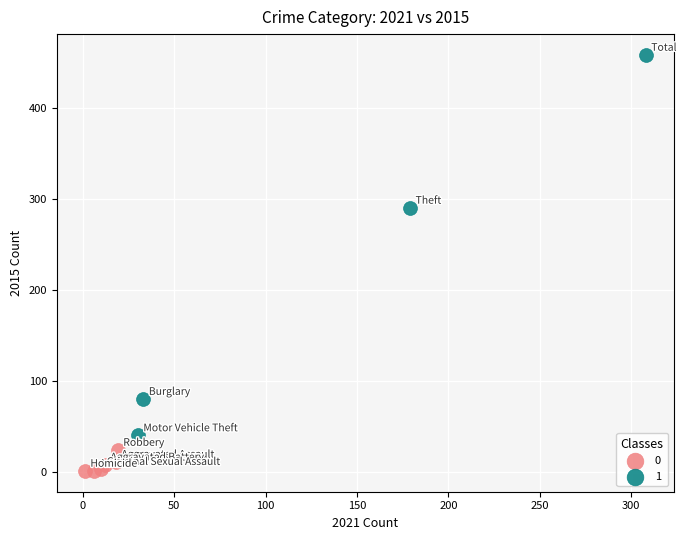

Which series contains the highest Y value?

1